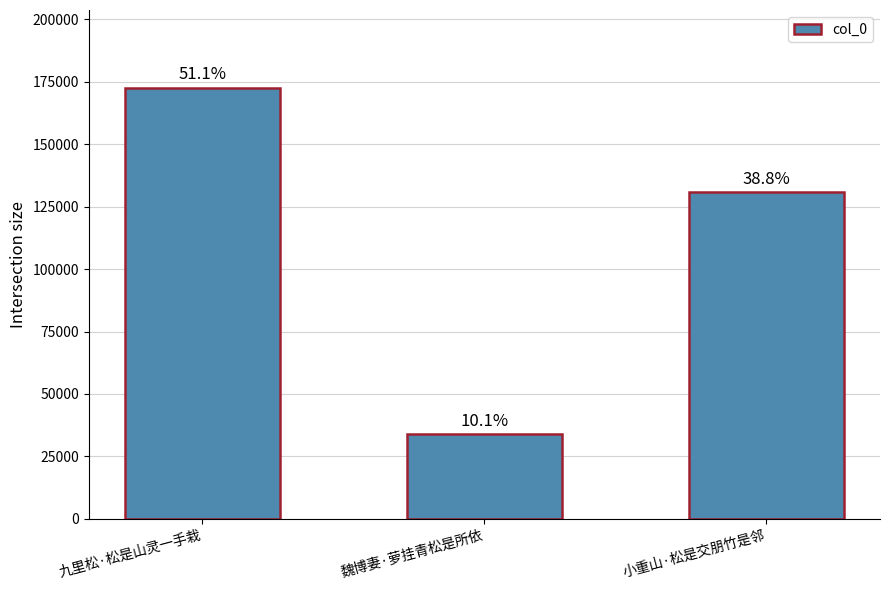

Which label corresponds to the smallest value in the chart?

魏博妻·萝挂青松是所依